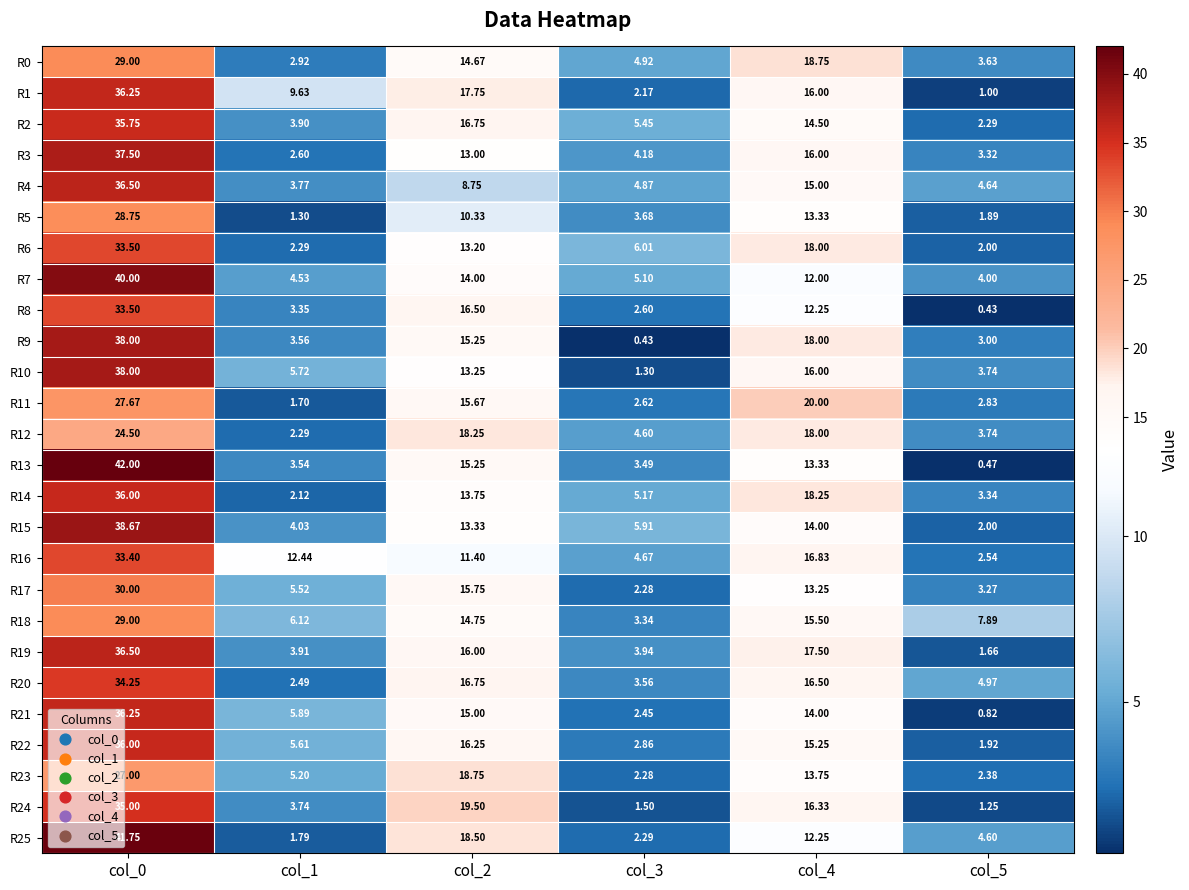

Reading right to left, list all the values displayed in this chart.

R0: col_5=3.6	col_4=18.8	col_3=4.9	col_2=14.7	col_1=2.9	col_0=29.0
R1: col_5=1.0	col_4=16.0	col_3=2.2	col_2=17.8	col_1=9.6	col_0=36.2
R2: col_5=2.3	col_4=14.5	col_3=5.5	col_2=16.8	col_1=3.9	col_0=35.8
R3: col_5=3.3	col_4=16.0	col_3=4.2	col_2=13.0	col_1=2.6	col_0=37.5
R4: col_5=4.6	col_4=15.0	col_3=4.9	col_2=8.8	col_1=3.8	col_0=36.5
R5: col_5=1.9	col_4=13.3	col_3=3.7	col_2=10.3	col_1=1.3	col_0=28.8
R6: col_5=2.0	col_4=18.0	col_3=6.0	col_2=13.2	col_1=2.3	col_0=33.5
R7: col_5=4.0	col_4=12.0	col_3=5.1	col_2=14.0	col_1=4.5	col_0=40.0
R8: col_5=0.4	col_4=12.2	col_3=2.6	col_2=16.5	col_1=3.4	col_0=33.5
R9: col_5=3.0	col_4=18.0	col_3=0.4	col_2=15.2	col_1=3.6	col_0=38.0
R10: col_5=3.7	col_4=16.0	col_3=1.3	col_2=13.2	col_1=5.7	col_0=38.0
R11: col_5=2.8	col_4=20.0	col_3=2.6	col_2=15.7	col_1=1.7	col_0=27.7
R12: col_5=3.7	col_4=18.0	col_3=4.6	col_2=18.2	col_1=2.3	col_0=24.5
R13: col_5=0.5	col_4=13.3	col_3=3.5	col_2=15.2	col_1=3.5	col_0=42.0
R14: col_5=3.3	col_4=18.2	col_3=5.2	col_2=13.8	col_1=2.1	col_0=36.0
R15: col_5=2.0	col_4=14.0	col_3=5.9	col_2=13.3	col_1=4.0	col_0=38.7
R16: col_5=2.5	col_4=16.8	col_3=4.7	col_2=11.4	col_1=12.4	col_0=33.4
R17: col_5=3.3	col_4=13.2	col_3=2.3	col_2=15.8	col_1=5.5	col_0=30.0
R18: col_5=7.9	col_4=15.5	col_3=3.3	col_2=14.8	col_1=6.1	col_0=29.0
R19: col_5=1.7	col_4=17.5	col_3=3.9	col_2=16.0	col_1=3.9	col_0=36.5
R20: col_5=5.0	col_4=16.5	col_3=3.6	col_2=16.8	col_1=2.5	col_0=34.2
R21: col_5=0.8	col_4=14.0	col_3=2.5	col_2=15.0	col_1=5.9	col_0=36.2
R22: col_5=1.9	col_4=15.2	col_3=2.9	col_2=16.2	col_1=5.6	col_0=36.0
R23: col_5=2.4	col_4=13.8	col_3=2.3	col_2=18.8	col_1=5.2	col_0=27.0
R24: col_5=1.2	col_4=16.3	col_3=1.5	col_2=19.5	col_1=3.7	col_0=35.0
R25: col_5=4.6	col_4=12.2	col_3=2.3	col_2=18.5	col_1=1.8	col_0=41.8